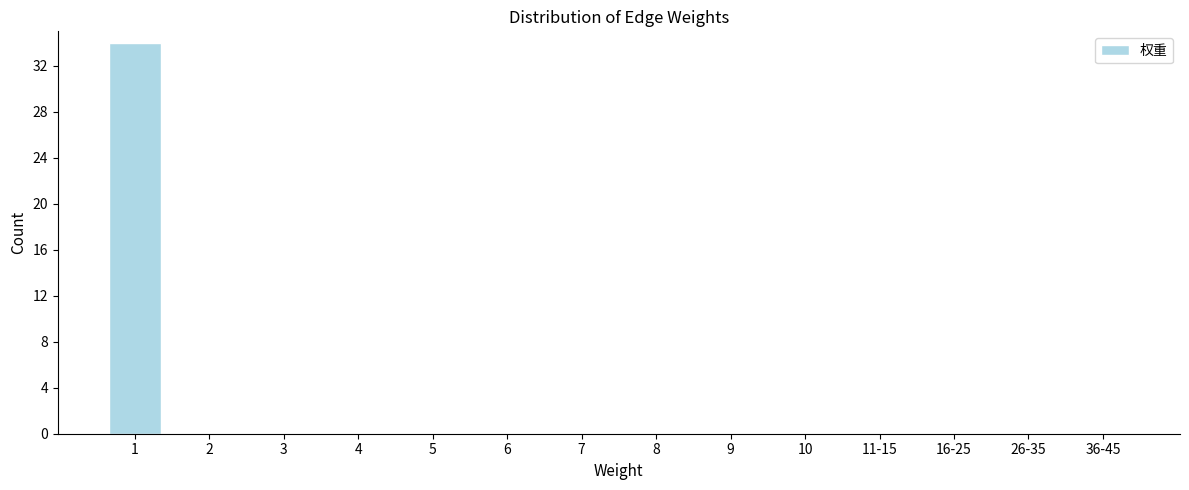

Reading right to left, list all the values displayed in this chart.

36-45=0	26-35=0	16-25=0	11-15=0	10=0	9=0	8=0	7=0	6=0	5=0	4=0	3=0	2=0	1=34